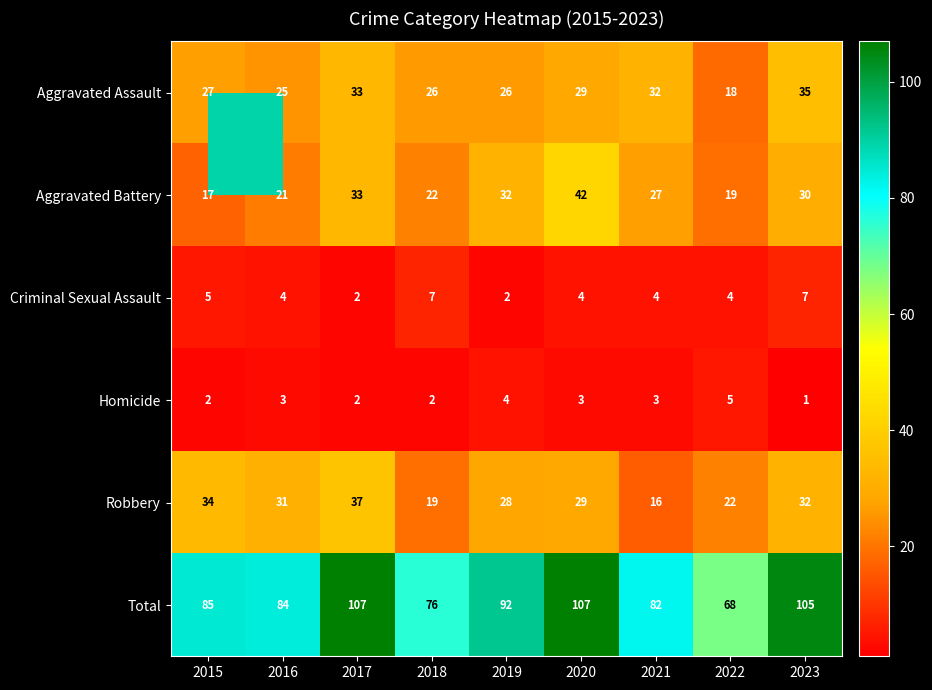

What is the difference between the second highest and minimum values in the Aggravated Battery series?

16